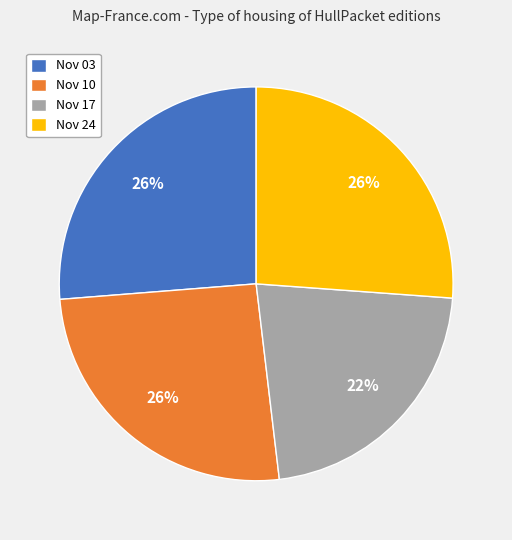

How many slices are in this pie chart?

4